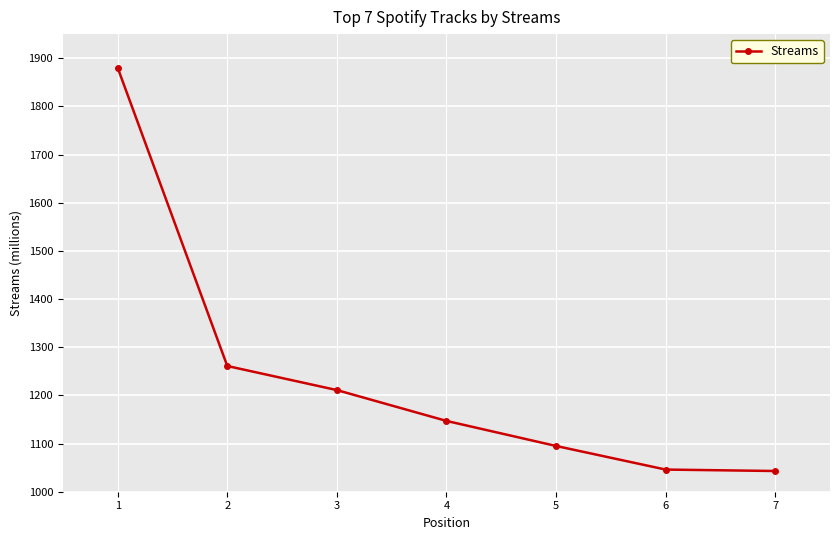

How many lines are shown in the chart?

1